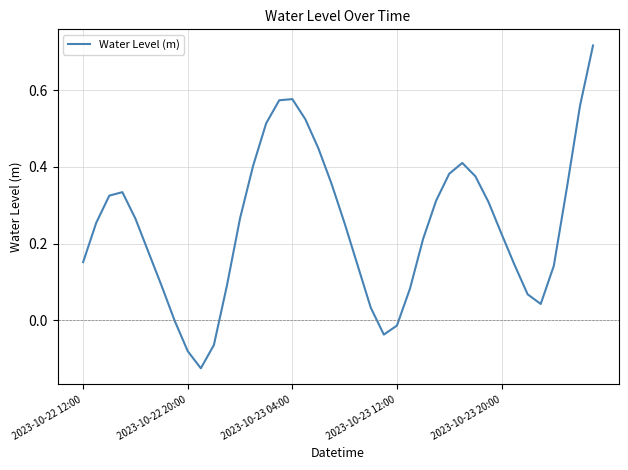

What is the difference between the maximum and minimum values?

0.8